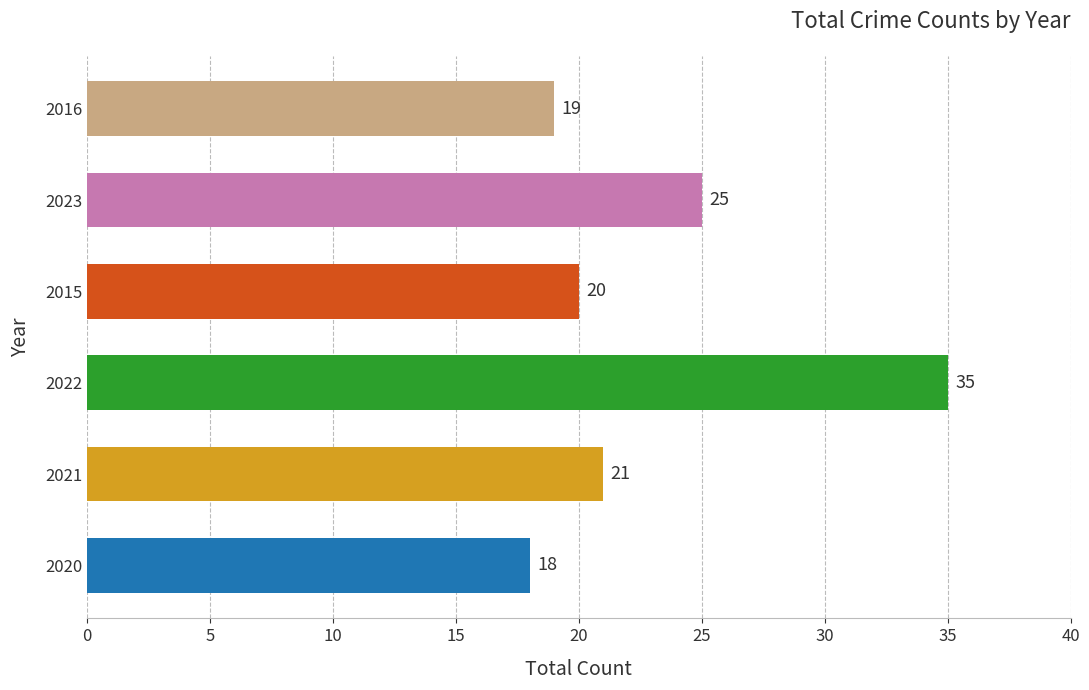

What is the average value?

23